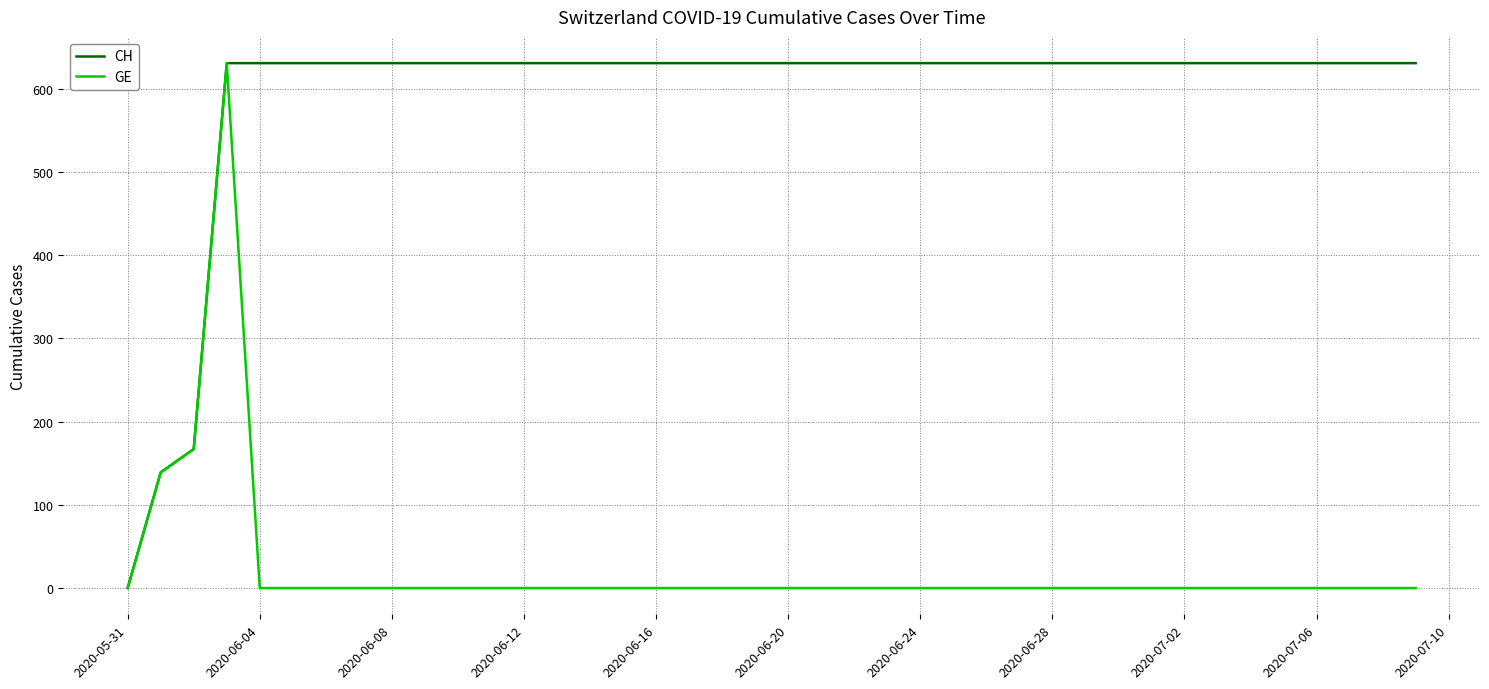

What is the difference between the maximum and minimum values in the GE series?

631